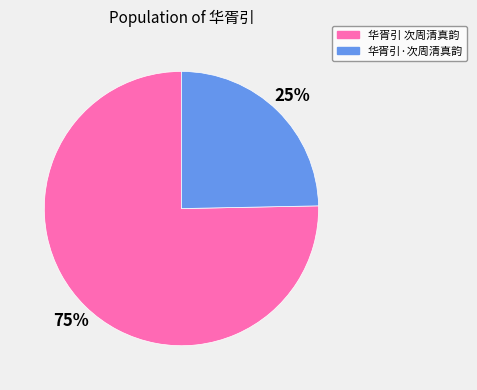

To the nearest percent, what is the average slice percentage?

50%